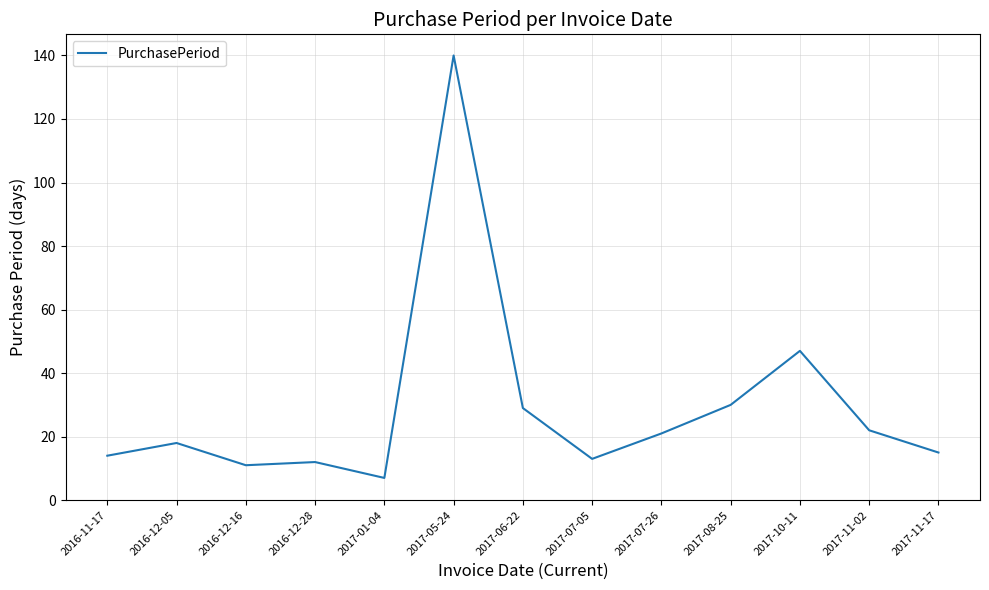

Which category has the highest value across all series?

2017-05-24